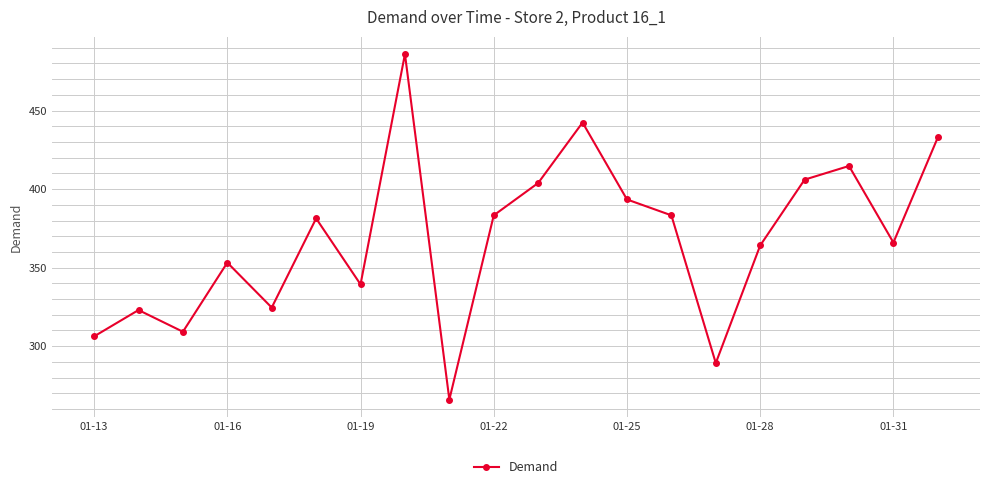

Does the chart display data point markers on the line(s)?

Yes